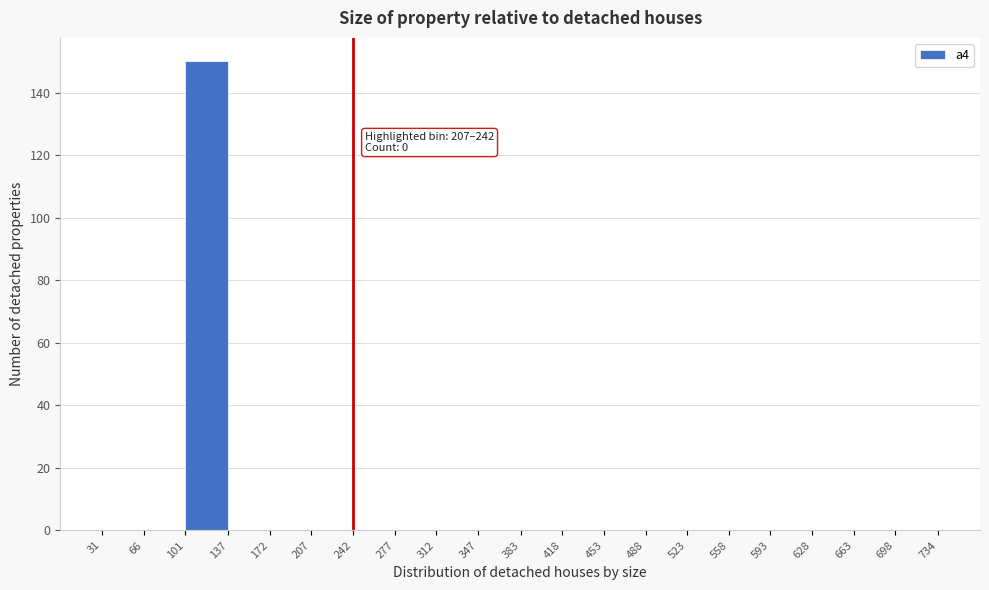

Over which range of the x-axis is the bar tallest?

101 to 137